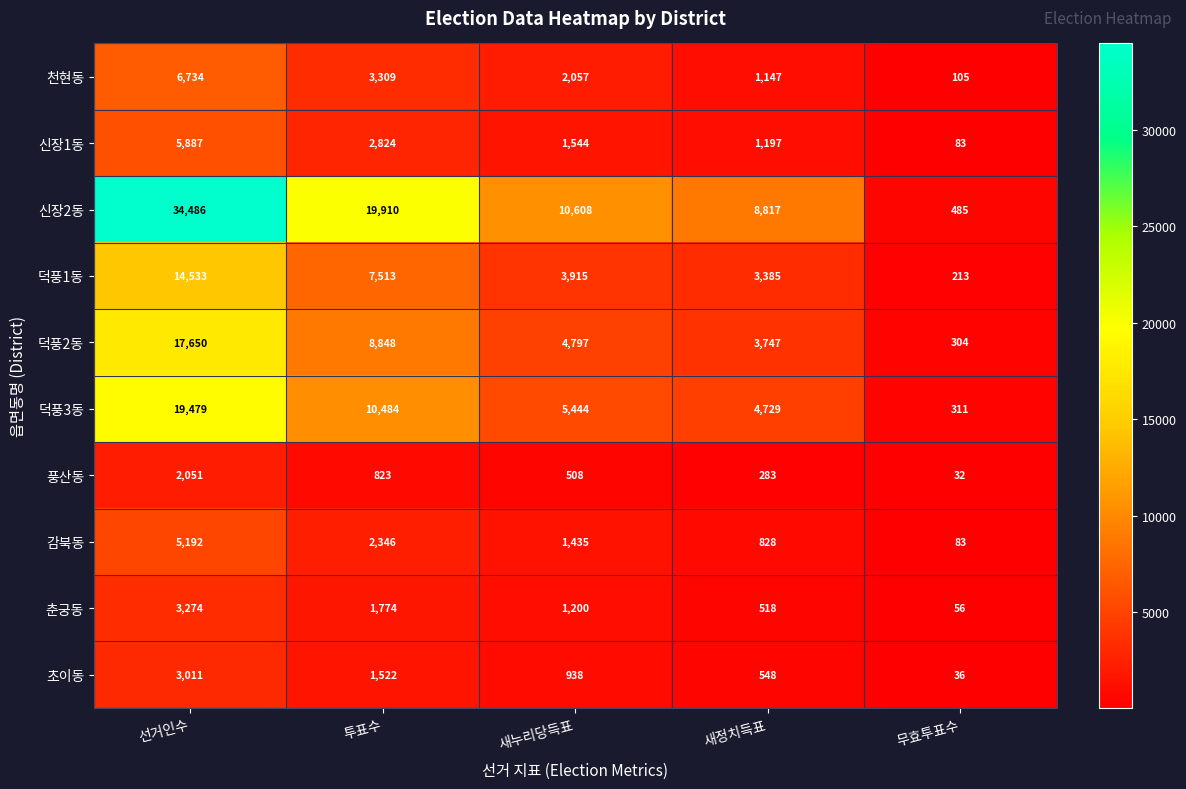

What is the difference between the second highest and second lowest values in the 덕풍2동 series?

5101